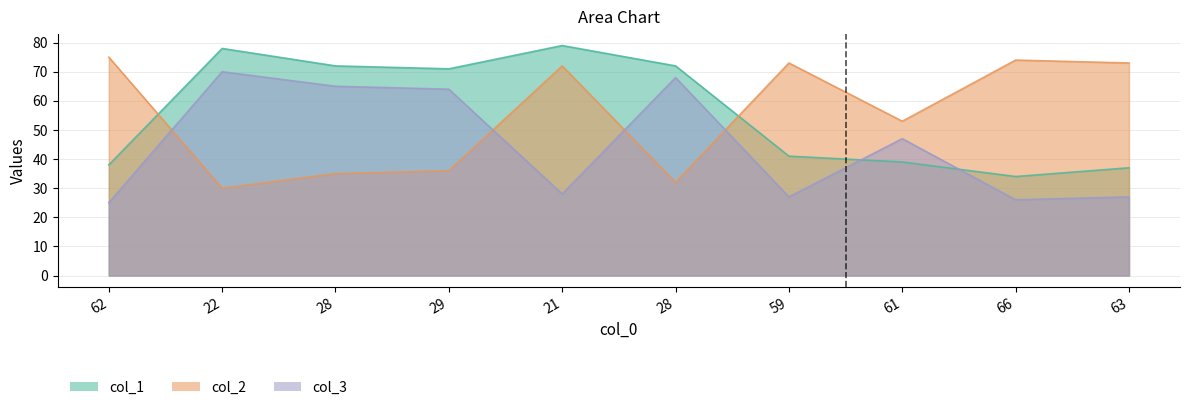

How many data points does each series have?

10